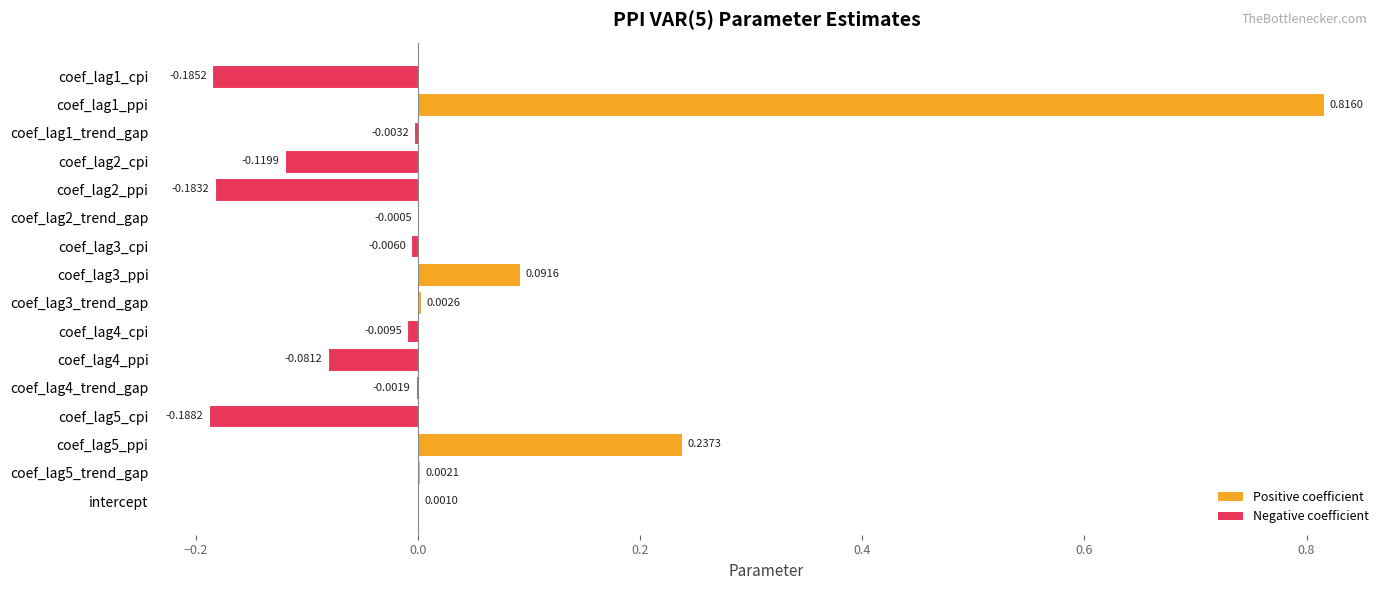

What is the change in value from coef_lag2_cpi to coef_lag3_trend_gap?

+0.1